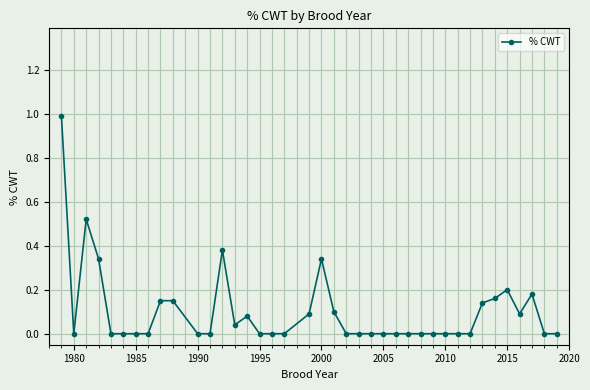

What is the maximum value shown in the chart?

1.0